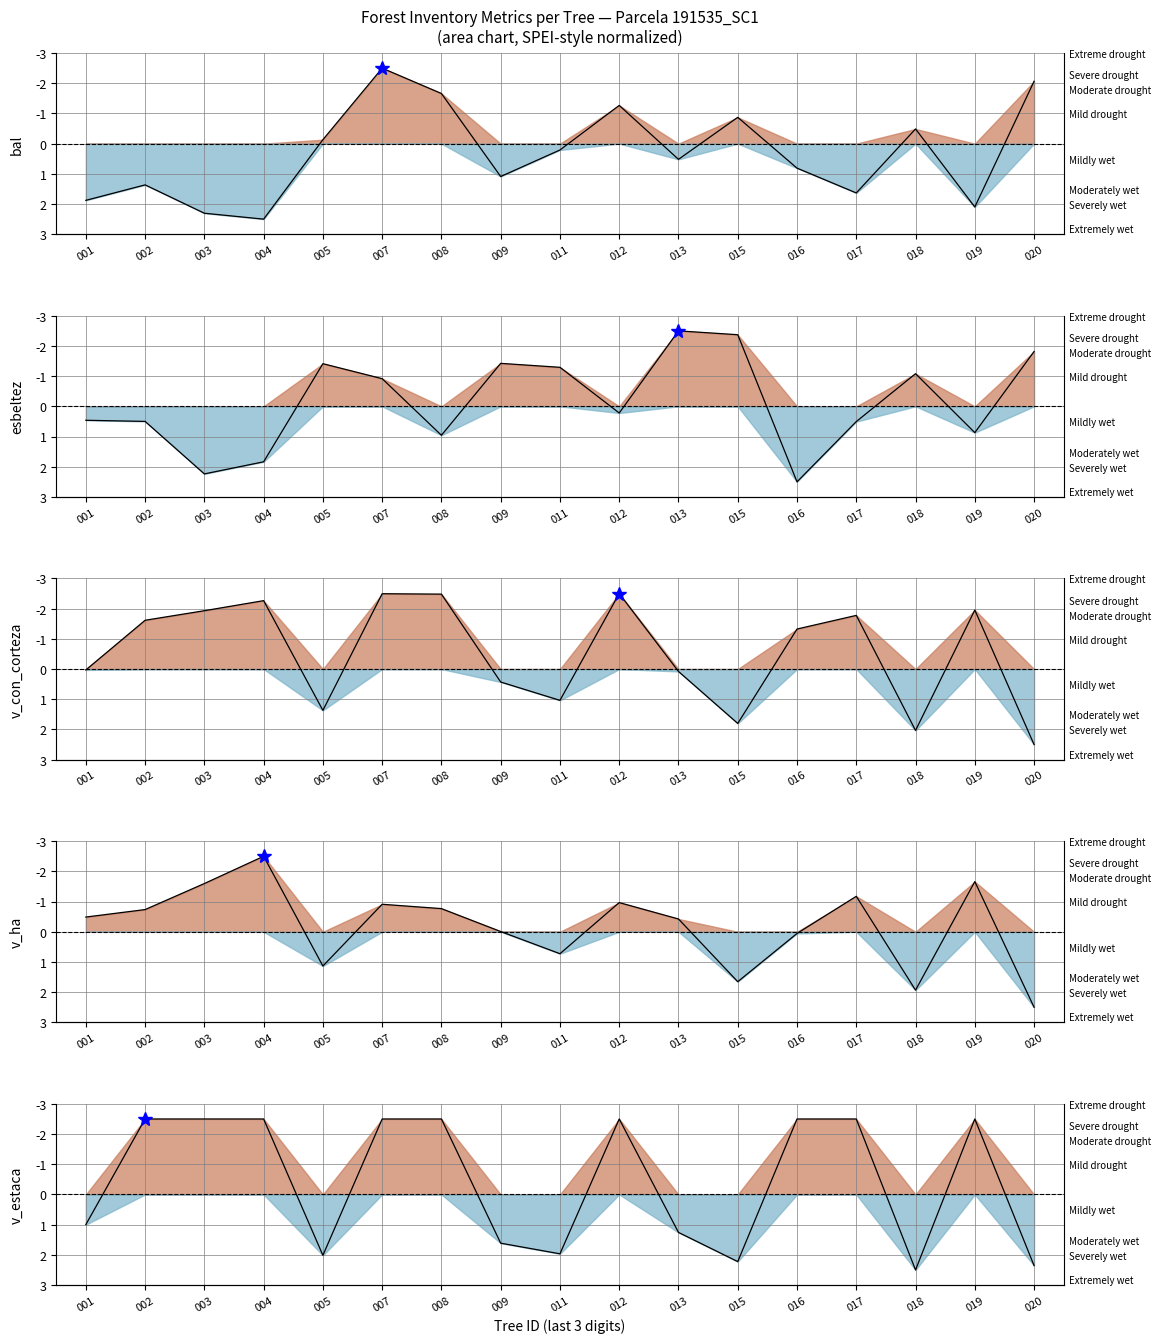

Where is v_ha nearest to the value 0?

009